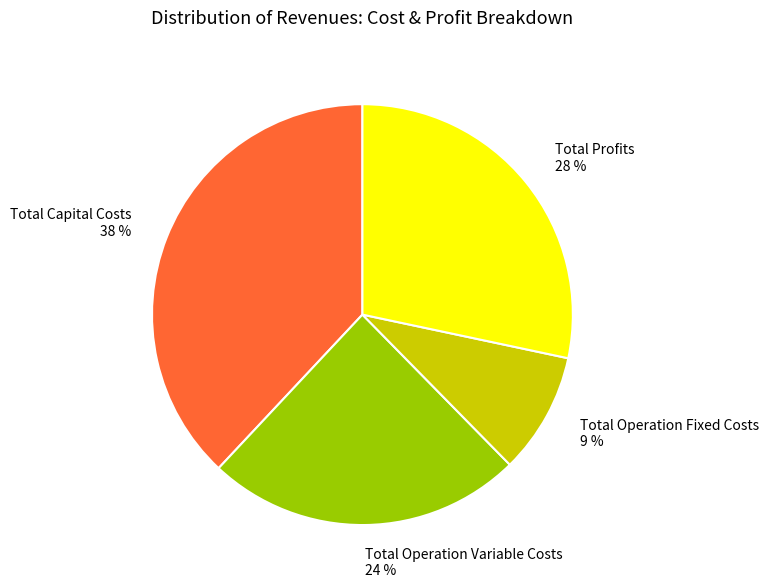

True or false: Total Operation Variable Costs accounts for 14% of the total.

False